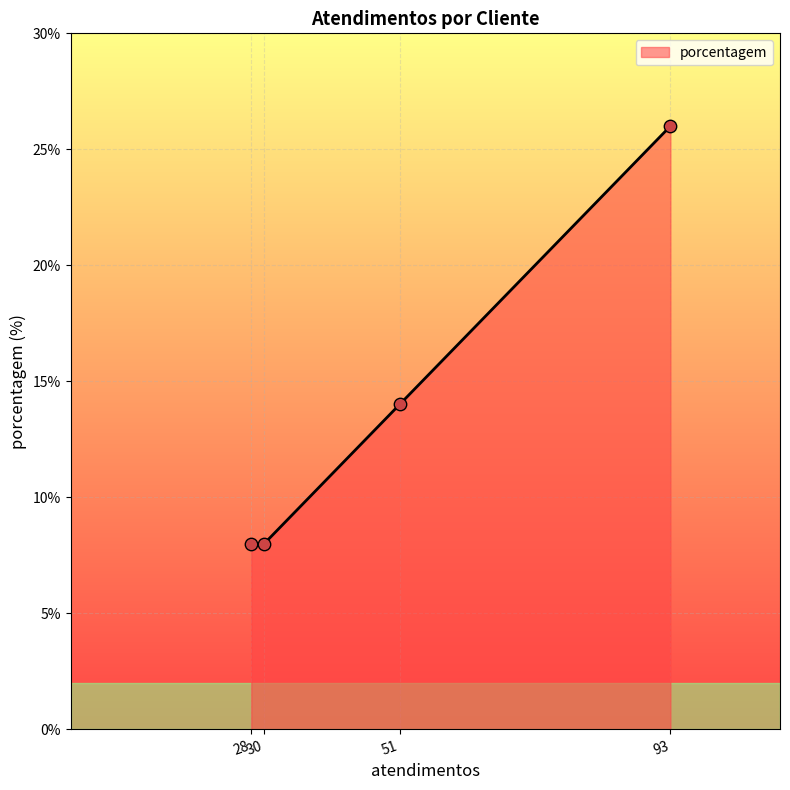

What is the sum of all values?

56